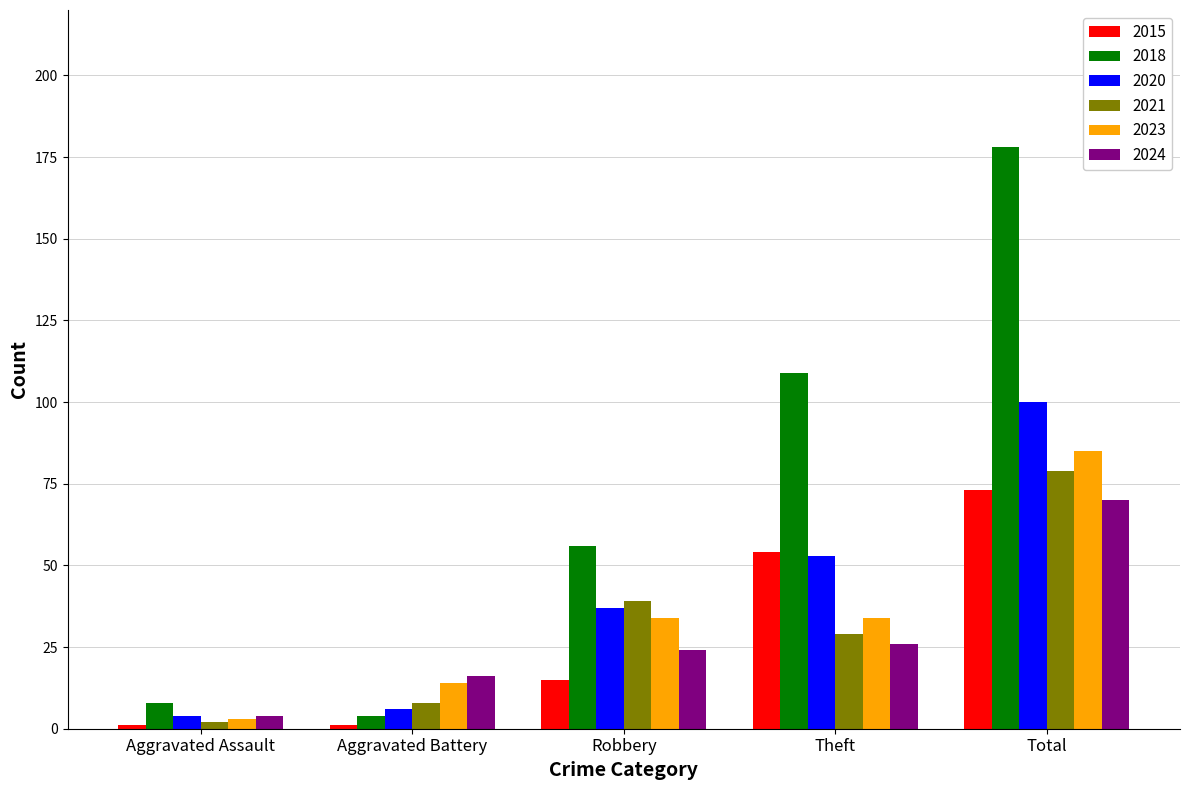

What is the difference between the maximum and second lowest values in the 2018 series?

170